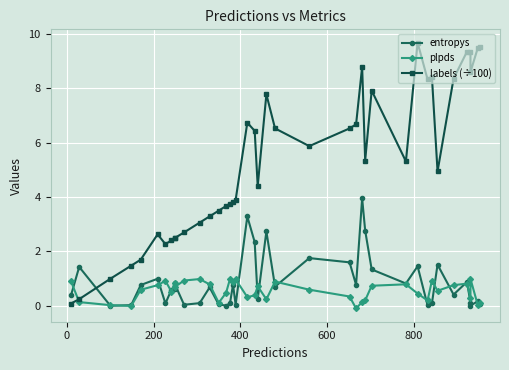

Rank the series by their maximum value, from highest to lowest.

labels (÷100), entropys, plpds